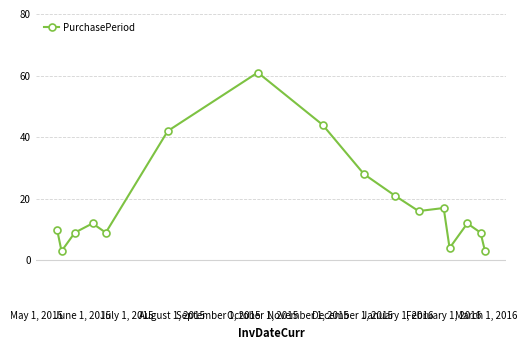

What is the greatest value displayed?

61